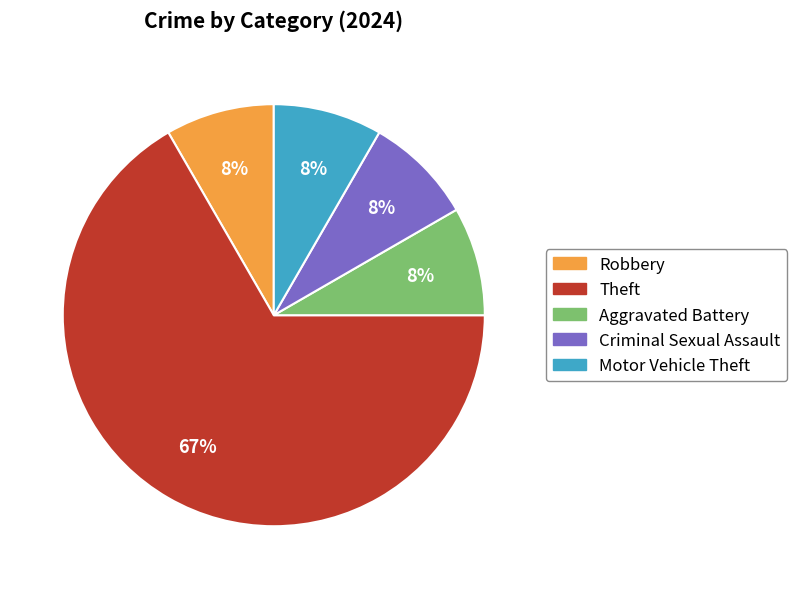

What percentage is the Aggravated Battery slice, to the nearest percent?

8%